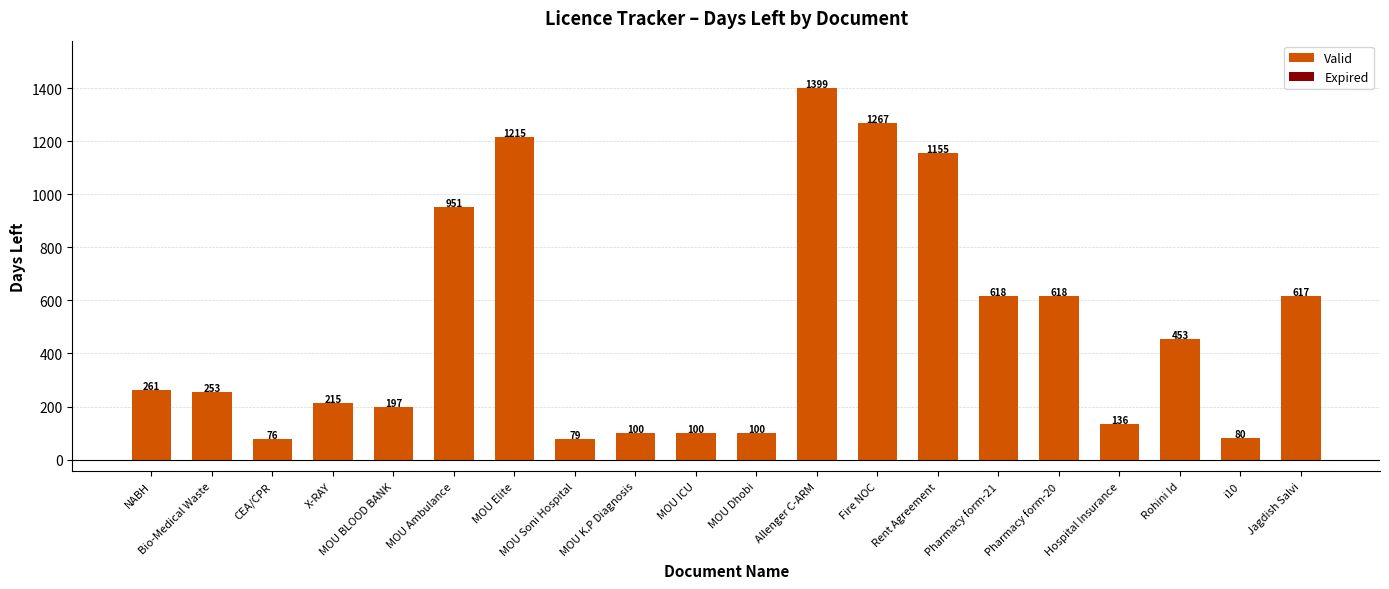

At which category does the chart reach its minimum across all series?

CEA/CPR